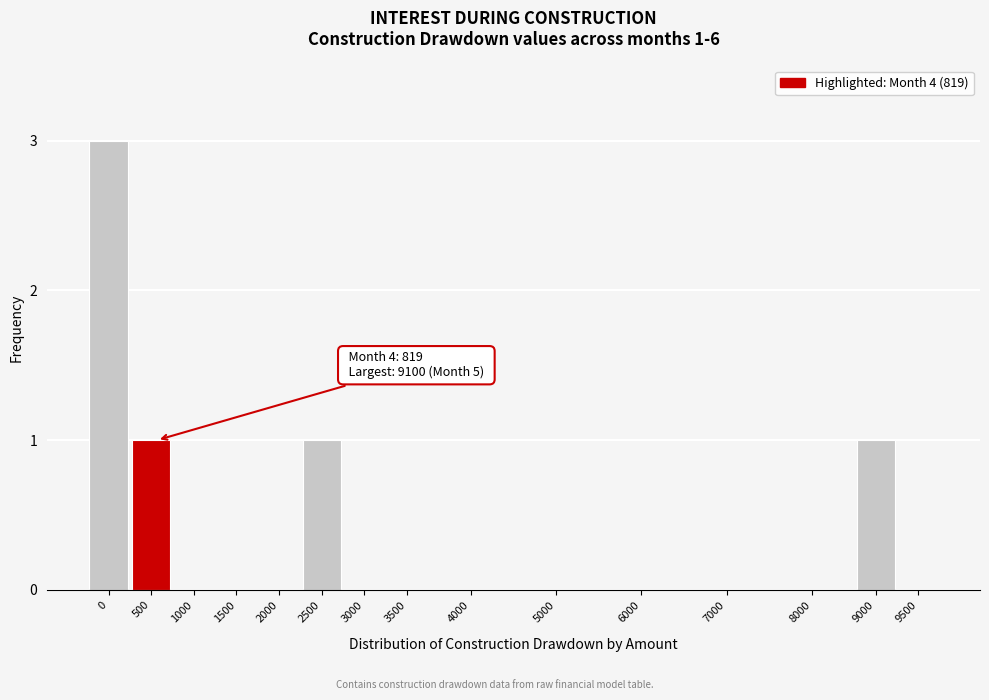

Reading right to left, what are all the values shown in this chart?

9500=0	9000=1	8000=0	7000=0	6000=0	5000=0	4000=0	3500=0	3000=0	2500=1	2000=0	1500=0	1000=0	500=1	0=3